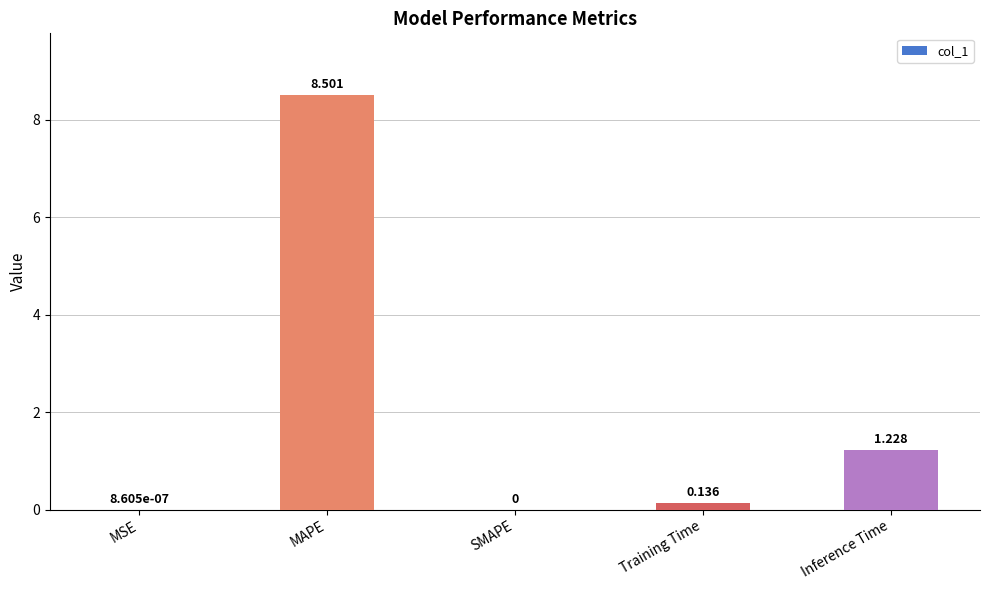

Between MSE and Training Time, which is larger?

Training Time